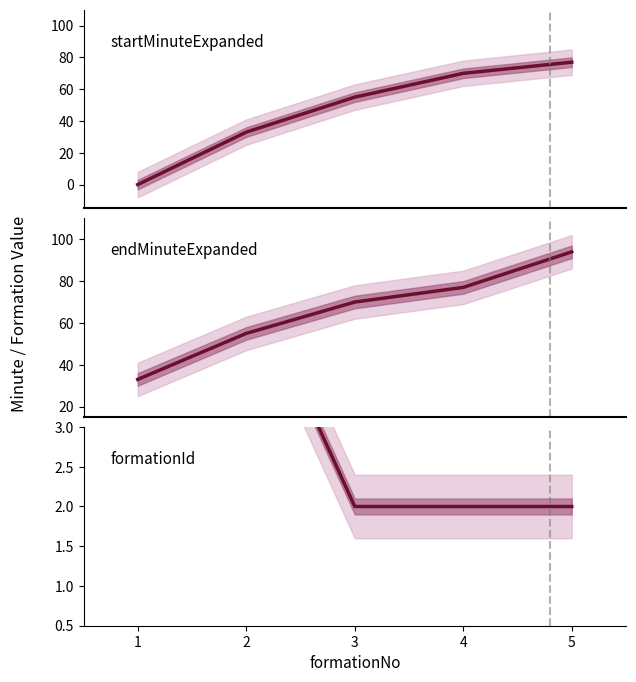

Between 5 and 4, which is larger?

5